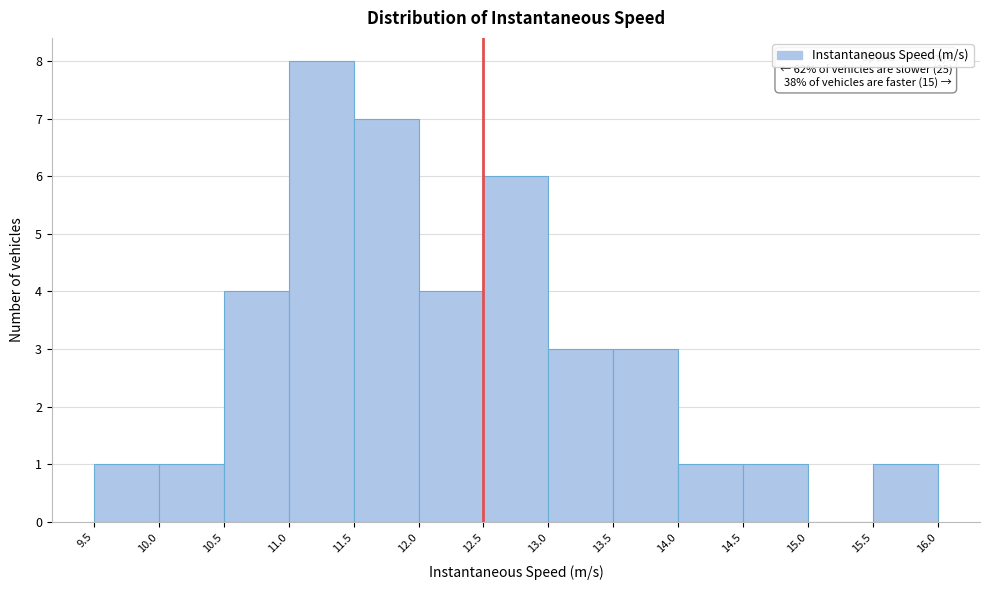

Over which range of the x-axis is the bar tallest?

11.0 to 11.5